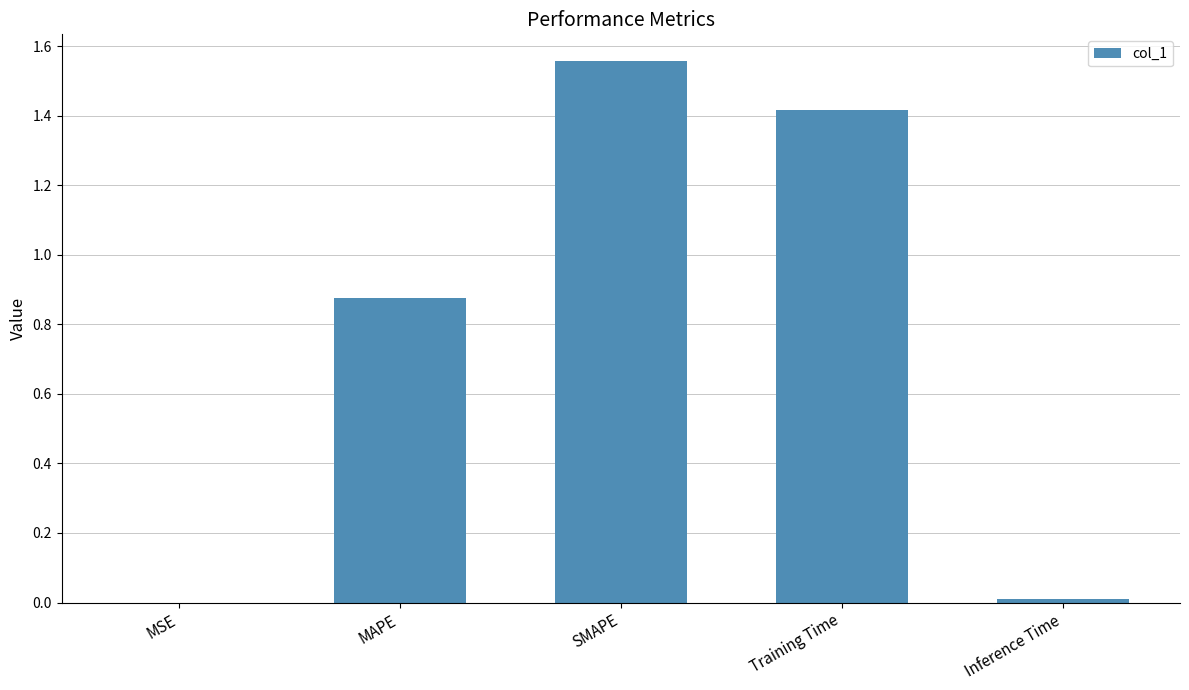

Which category has the highest value across all series?

SMAPE